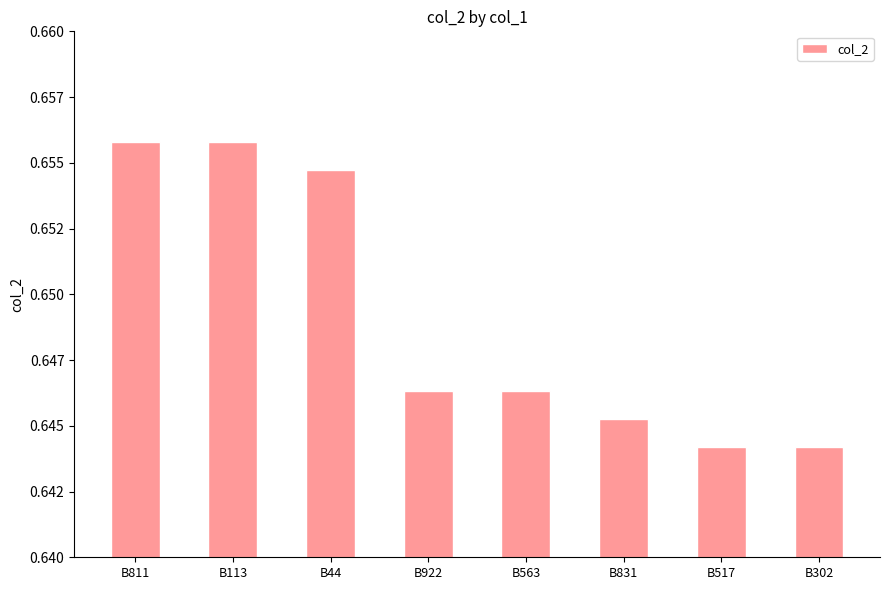

Are the bars horizontal?

No